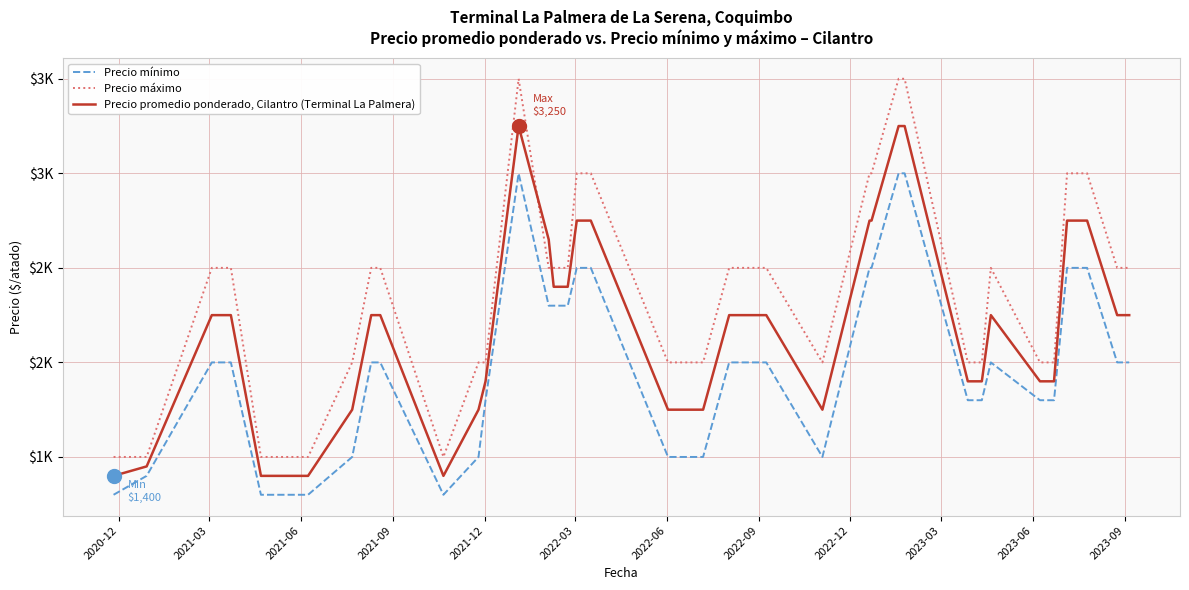

Does the chart display data point markers on the line(s)?

No